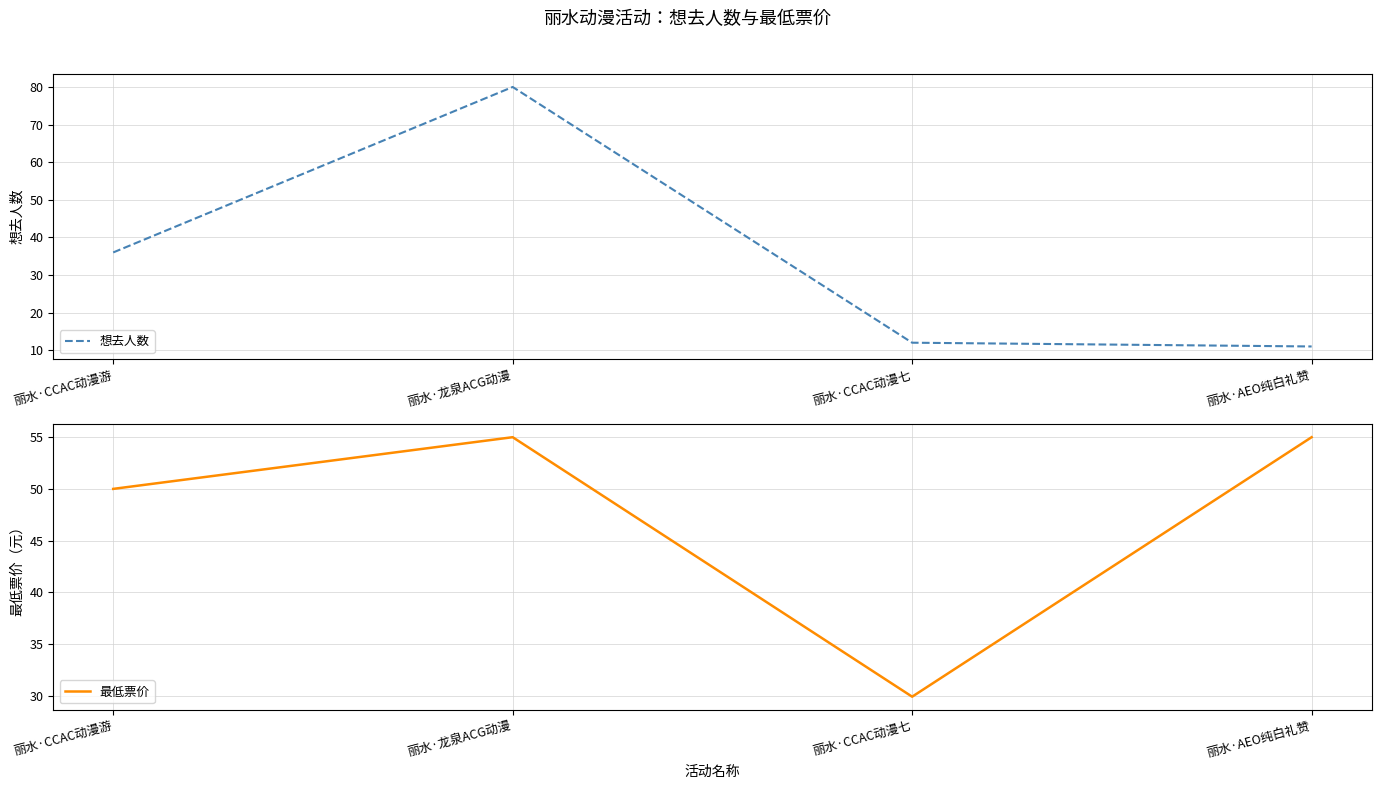

Is it true that 想去人数 equals 12.0 at 丽水·CCAC动漫七?

True